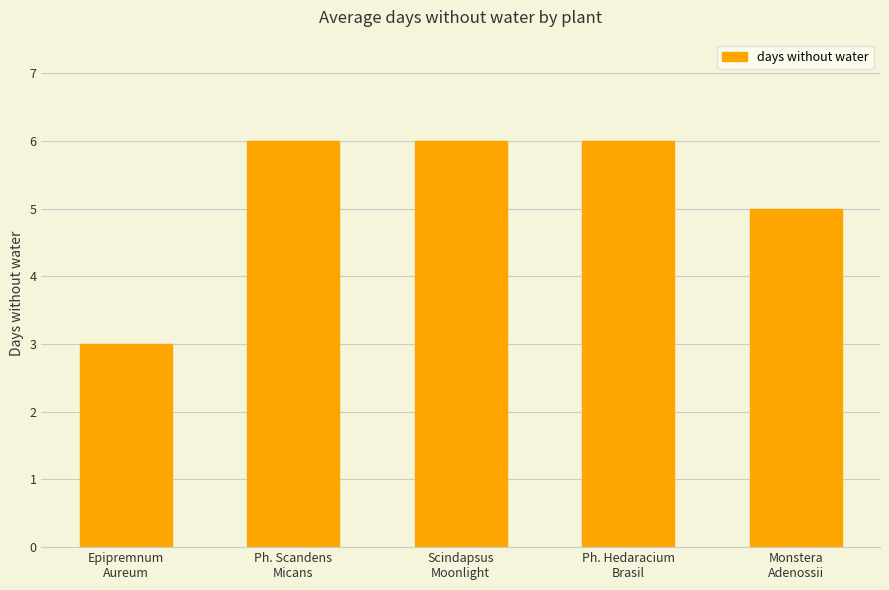

What is the difference between the maximum and minimum values?

3